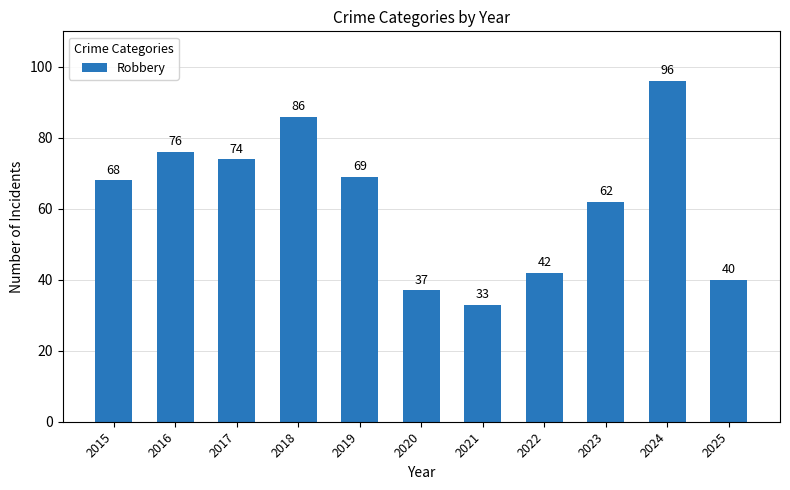

What is the value of the 9th bar from the left?

62